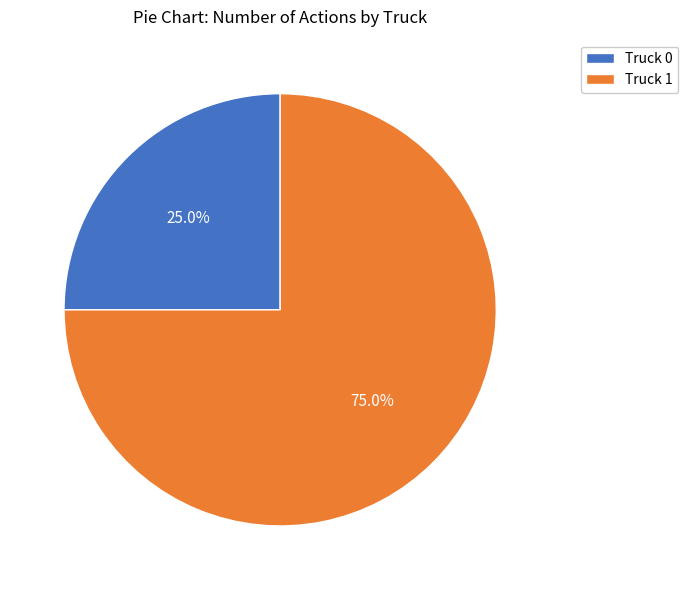

To the nearest percent, what is the difference between the largest and smallest slice percentages?

50%